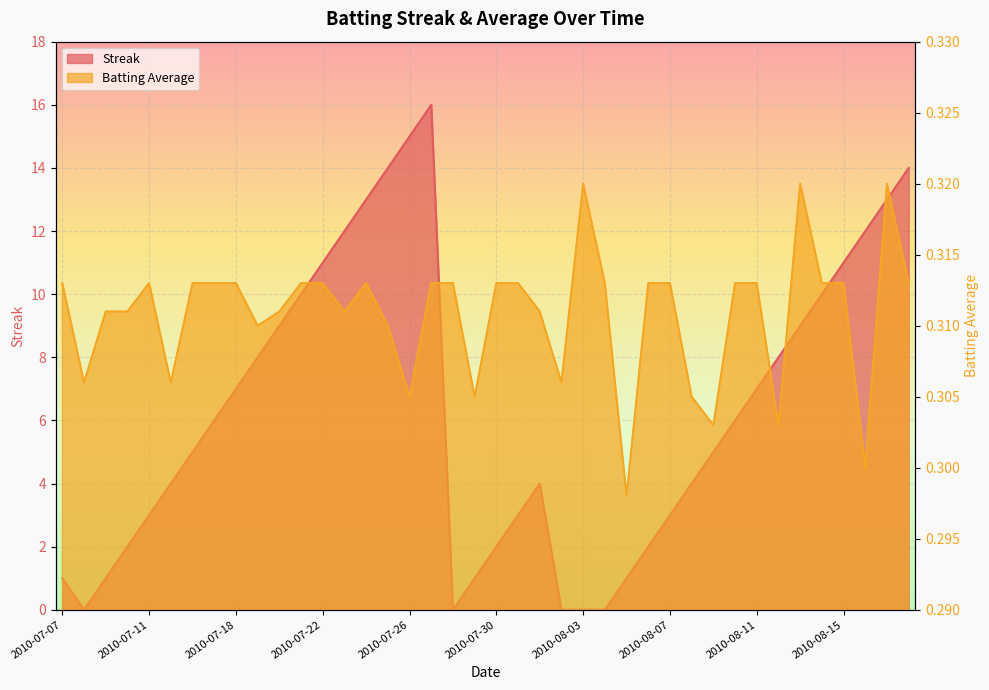

Which series changed the most between 2010-08-04 and 2010-08-16?

Streak